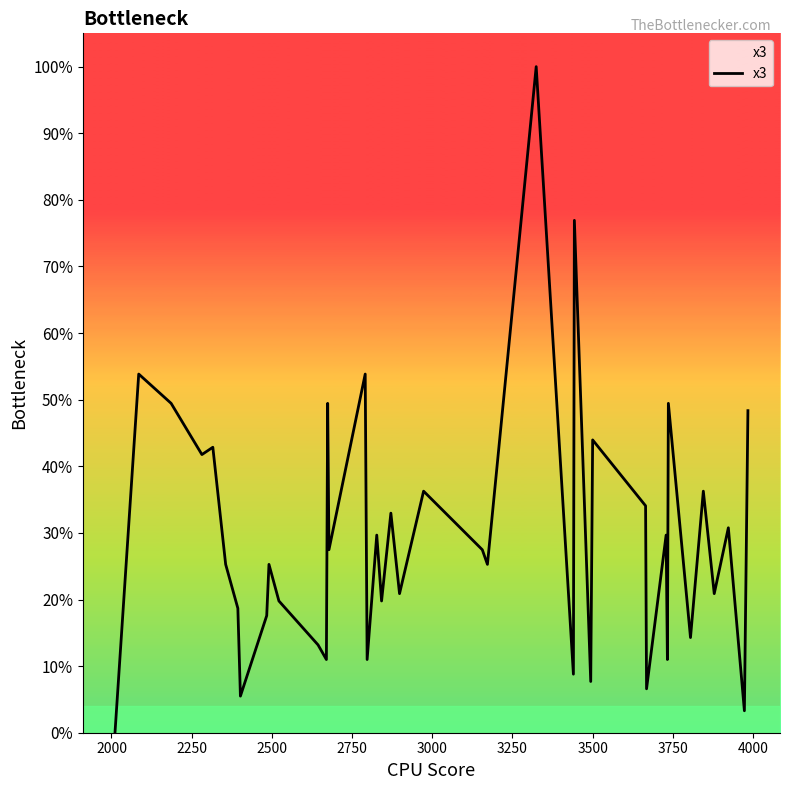

What is the difference between the maximum and minimum values?

100.0